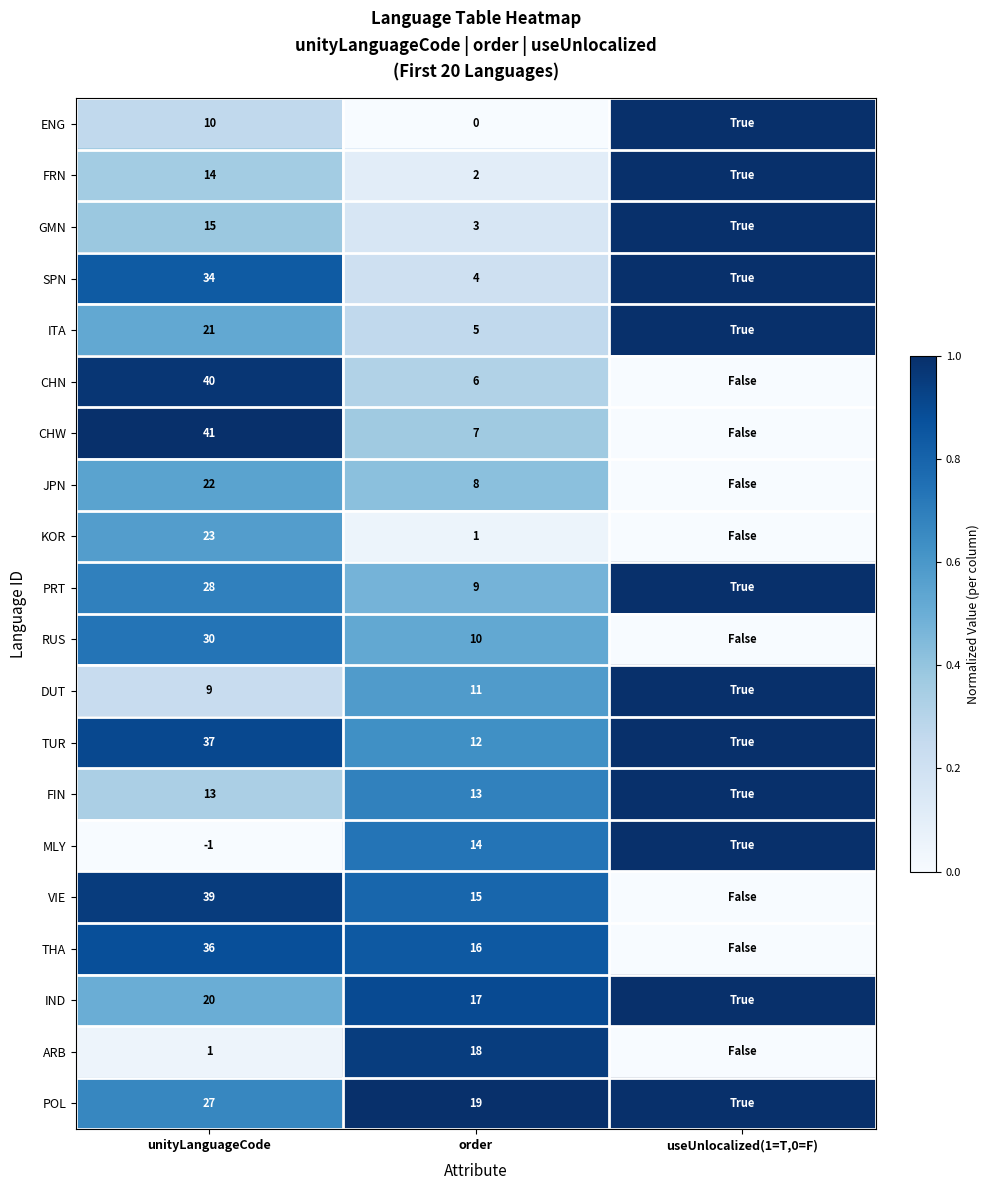

What is the difference between the highest and lowest values at order?

19